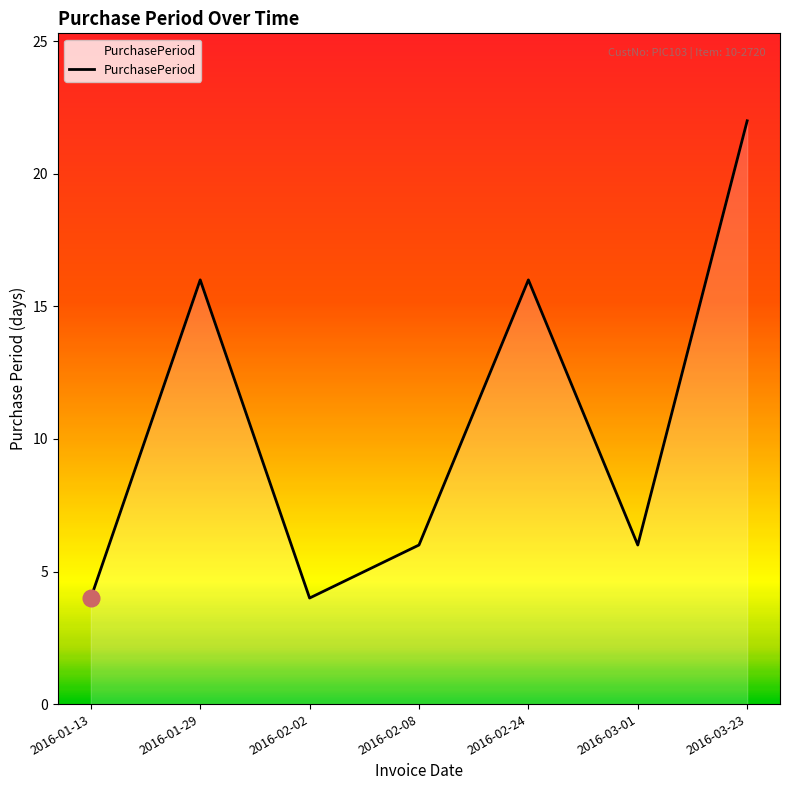

How many interior local peaks (higher than both neighbors) does the data have?

2